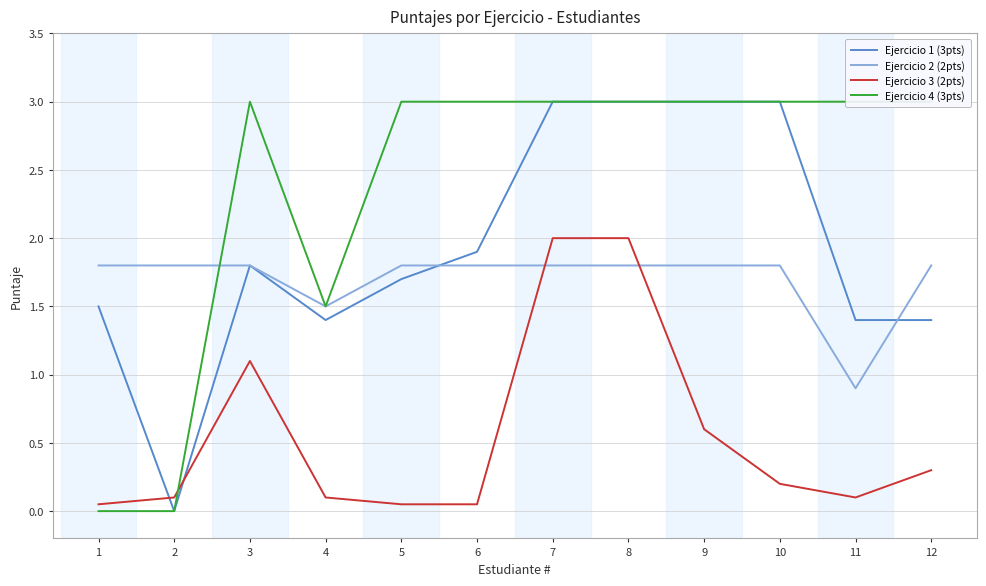

How many times do Ejercicio 2 (2pts) and Ejercicio 4 (3pts) cross each other?

1